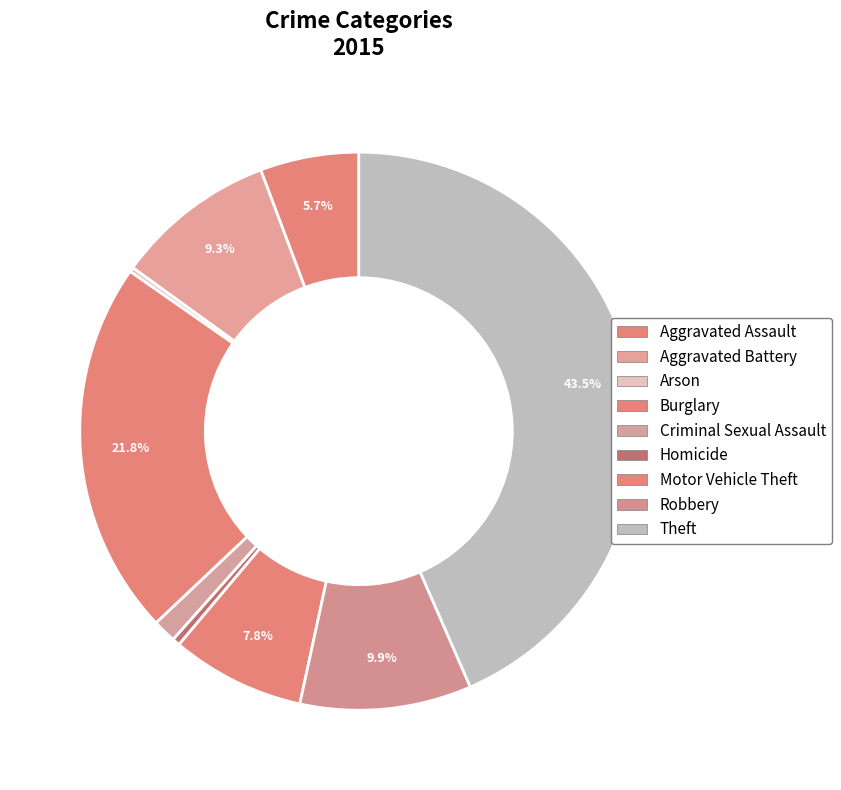

To the nearest percent, what is the difference between the Theft and Robbery slice percentages?

34%